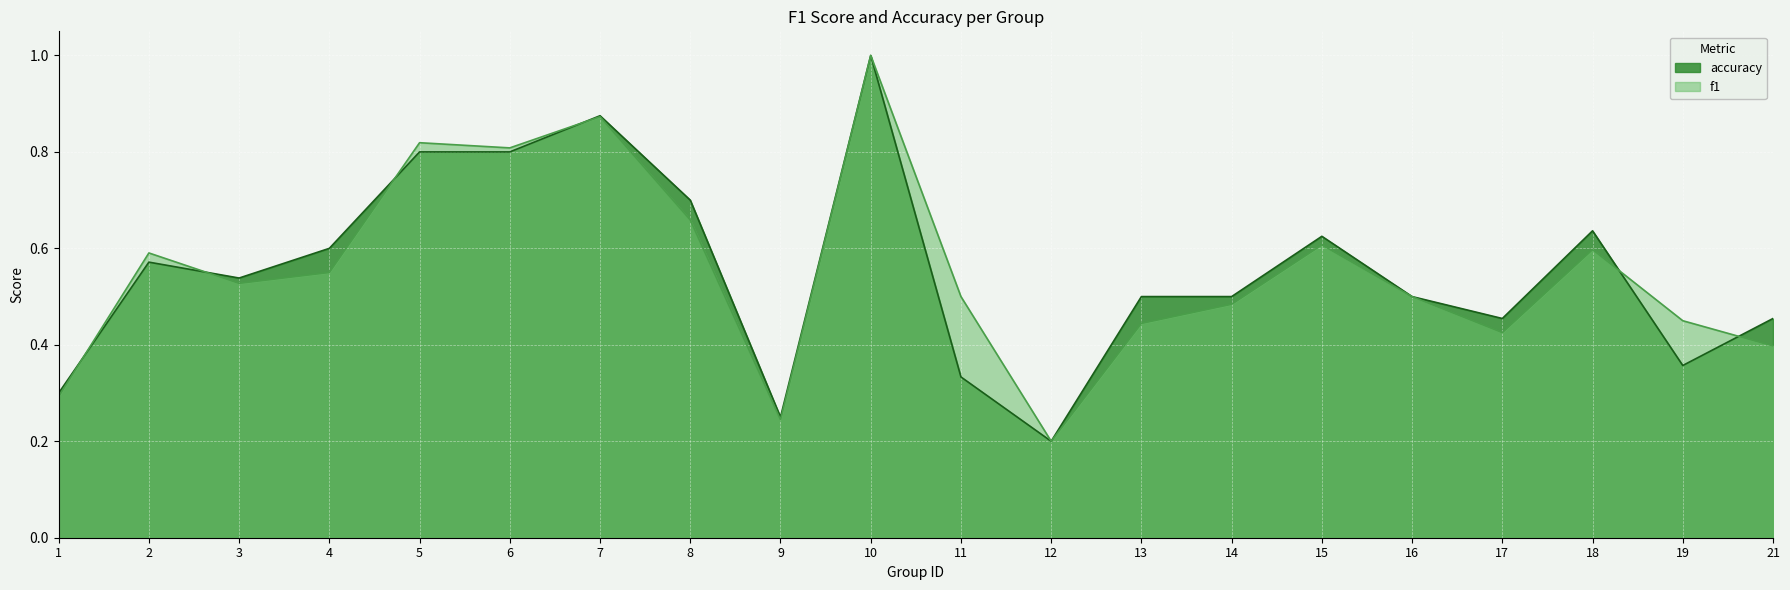

The f1 series shows 0.4 at 8. True or false?

False